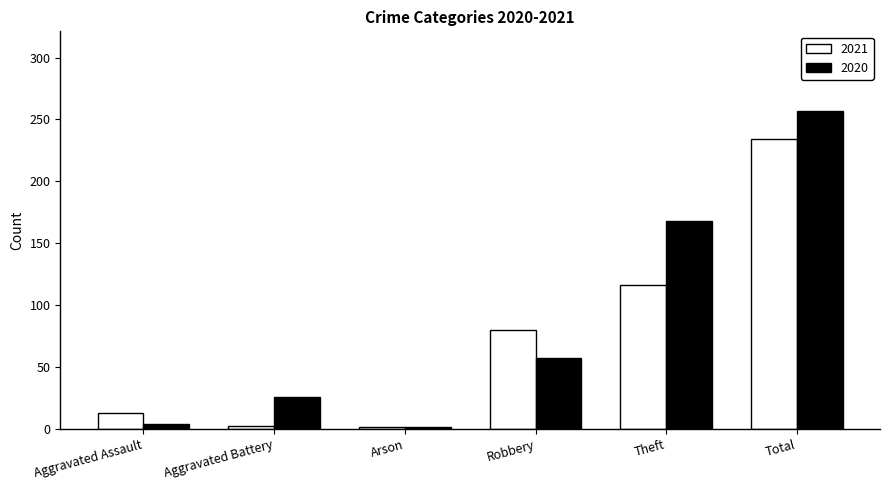

What is the value of the 2020 bar at the 2nd from the left?

26